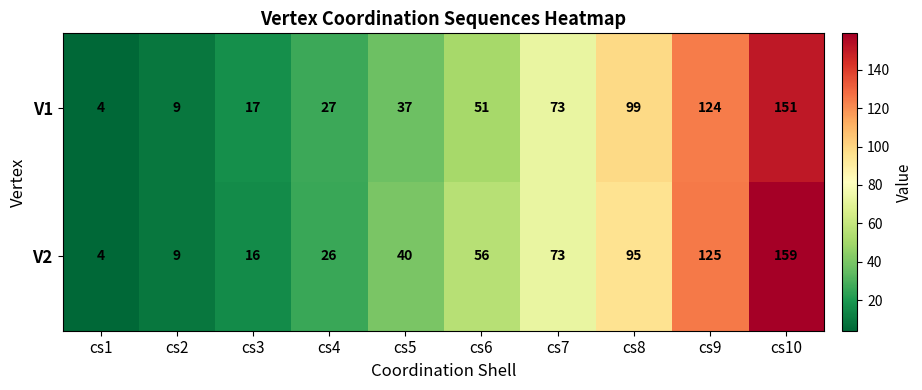

Which series changed the most between cs1 and cs8?

V1